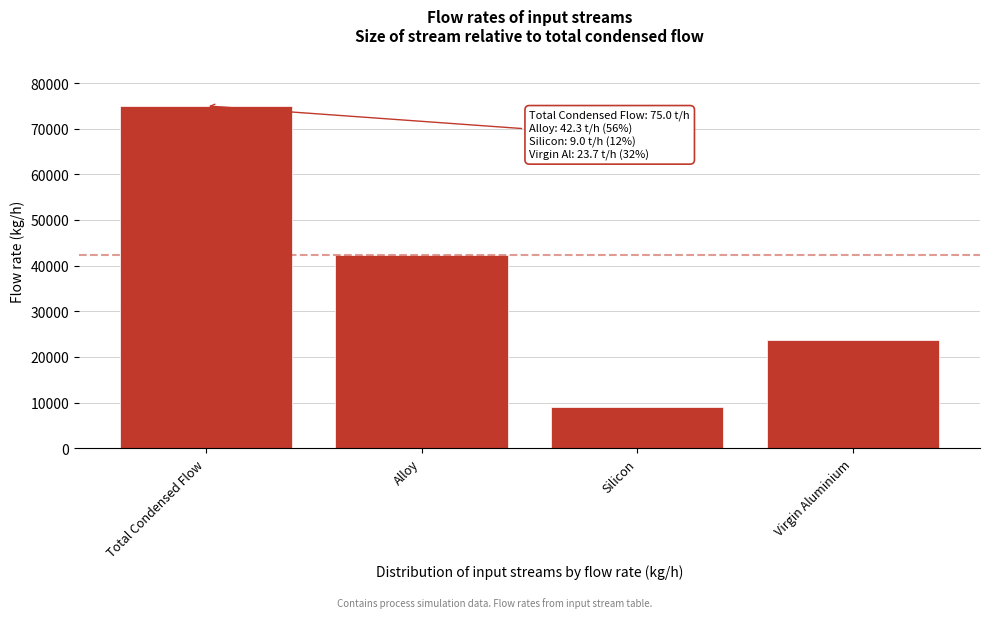

Reading left to right, extract all data points from this chart.

74998.2	42337.8	8999.8	23660.6